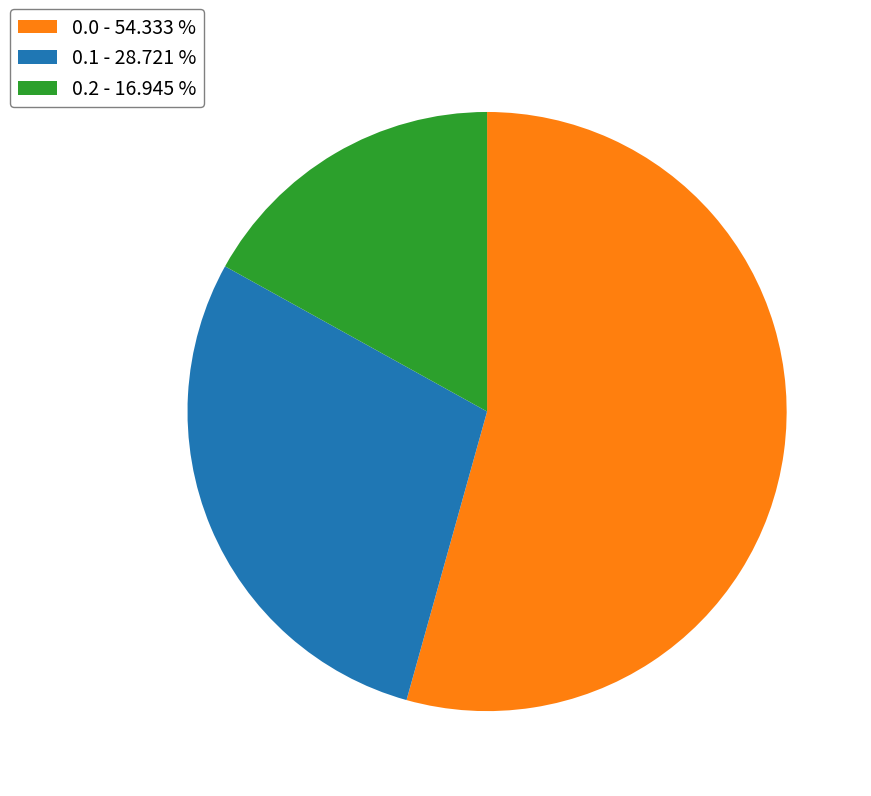

Between 0.0 - 54.333 % and 0.1 - 28.721 %, which is larger?

0.0 - 54.333 %